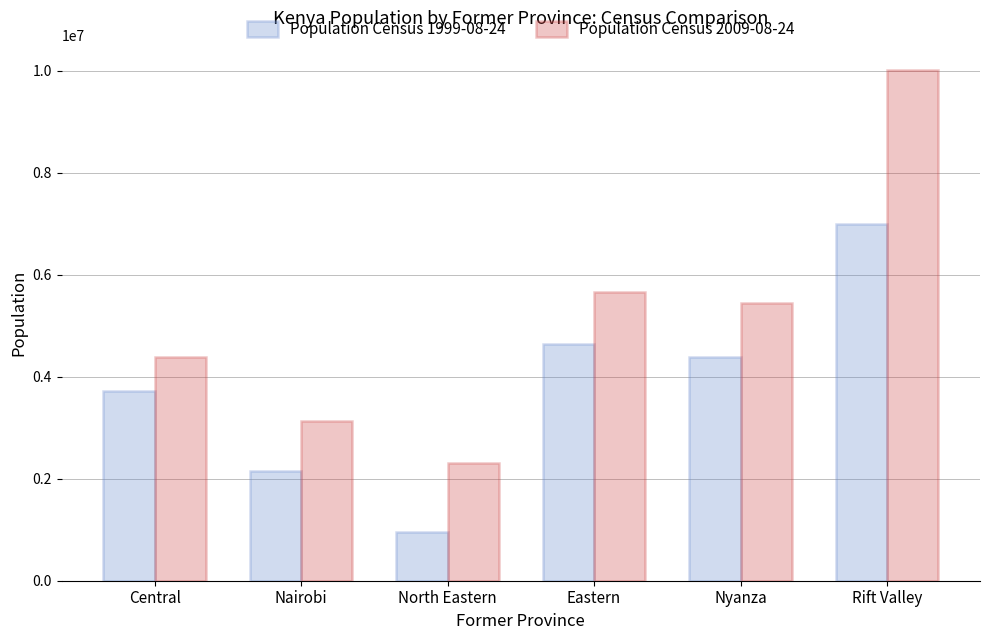

What is the label of the 6th bar from the left?

Rift Valley